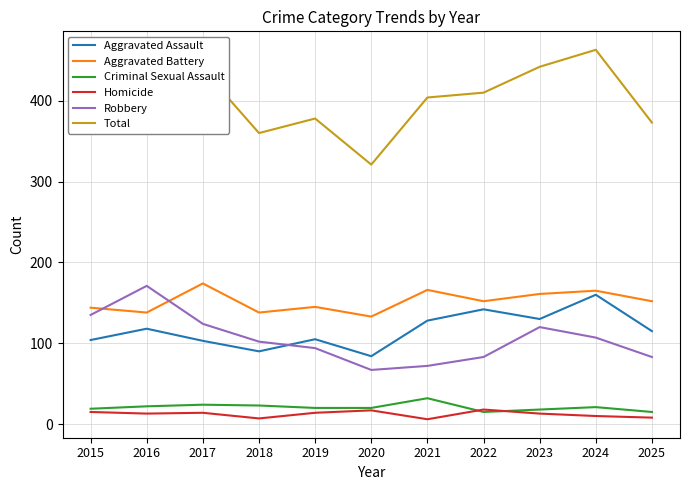

Where is the first local minimum for Aggravated Battery?

2016